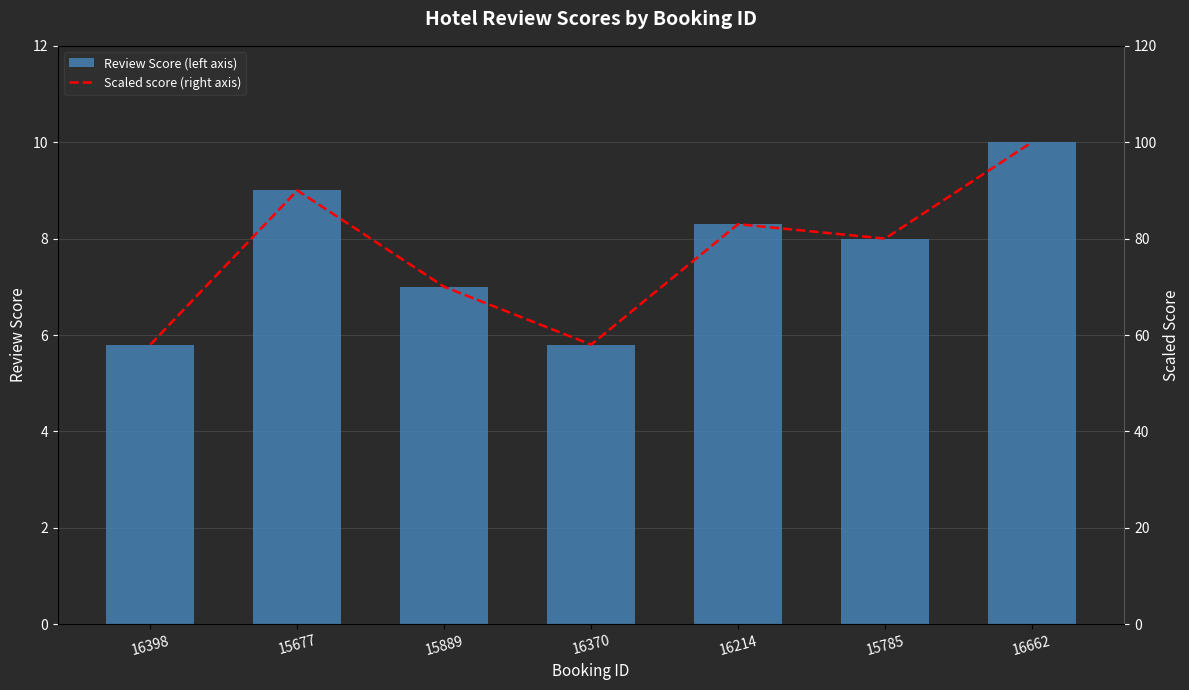

How many groups of bars are there?

7